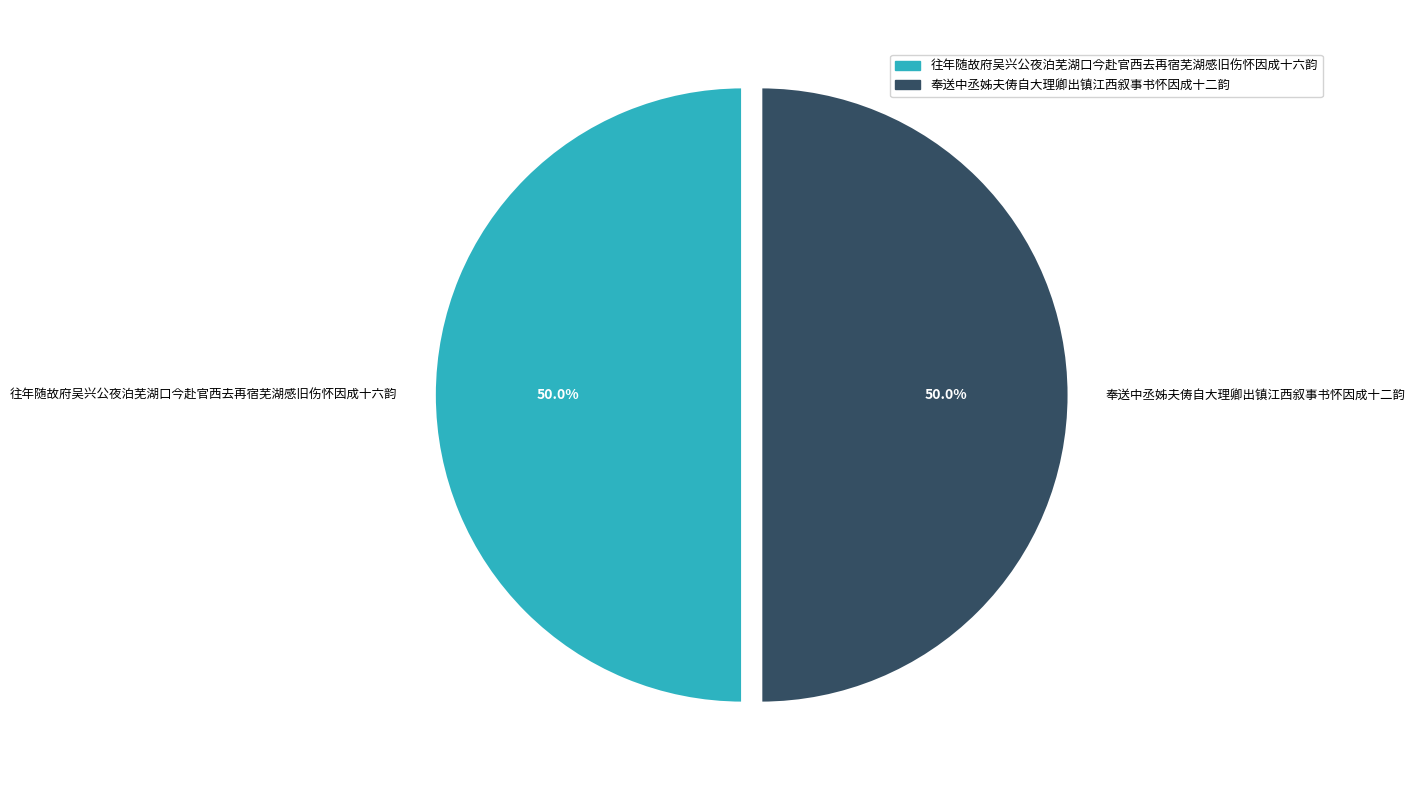

The 奉送中丞姊夫俦自大理卿出镇江西叙事书怀因成十二韵 slice represents 50% of the pie. True or false?

True